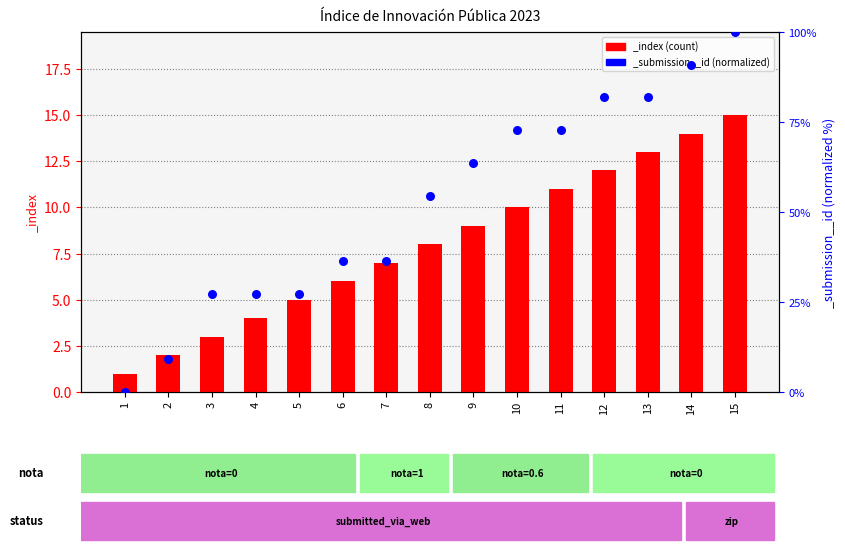

Is the value of _index at 13 greater than the value of _parent_index at 10?

No